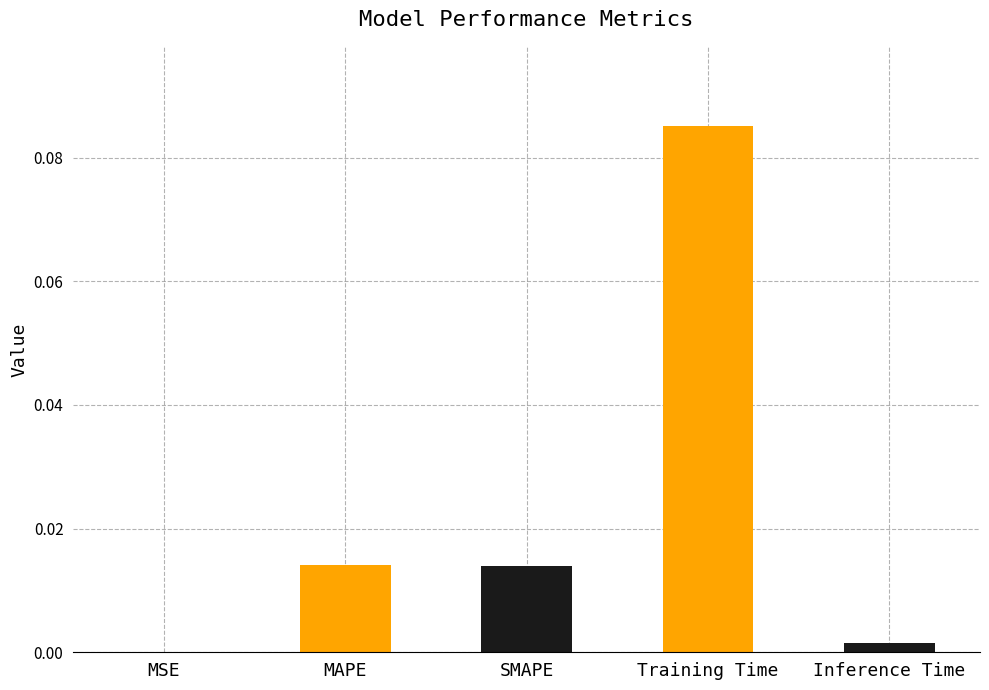

What is the change in value from SMAPE to Training Time?

+0.1